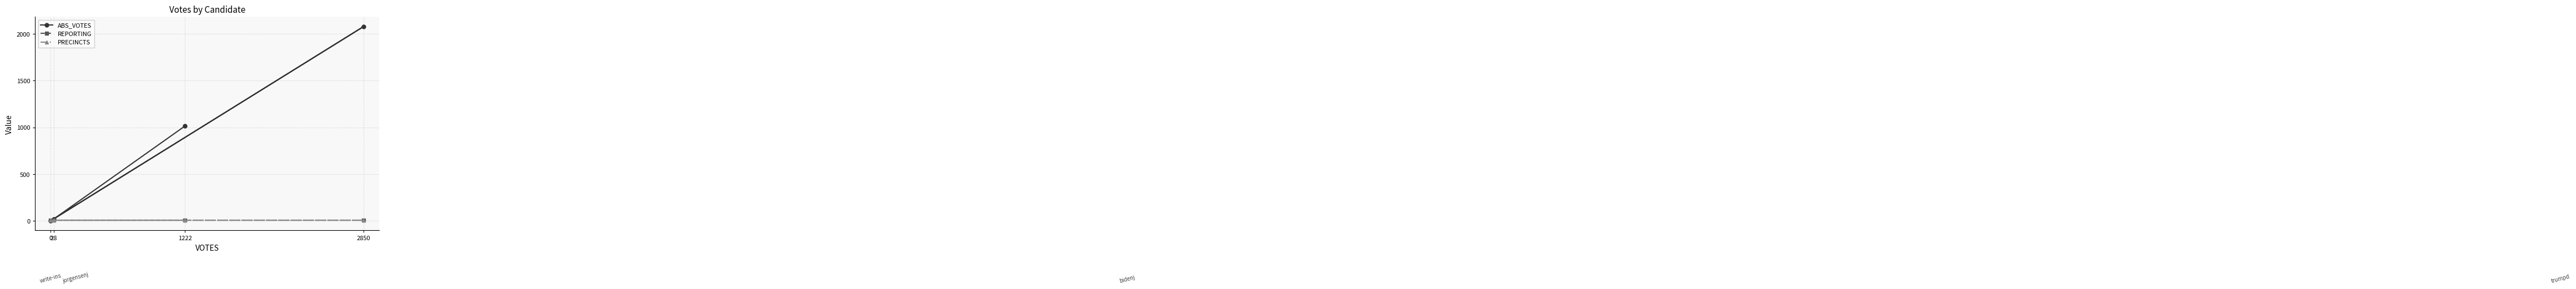

Is it true that ABS_VOTES equals 19 at 28?

True